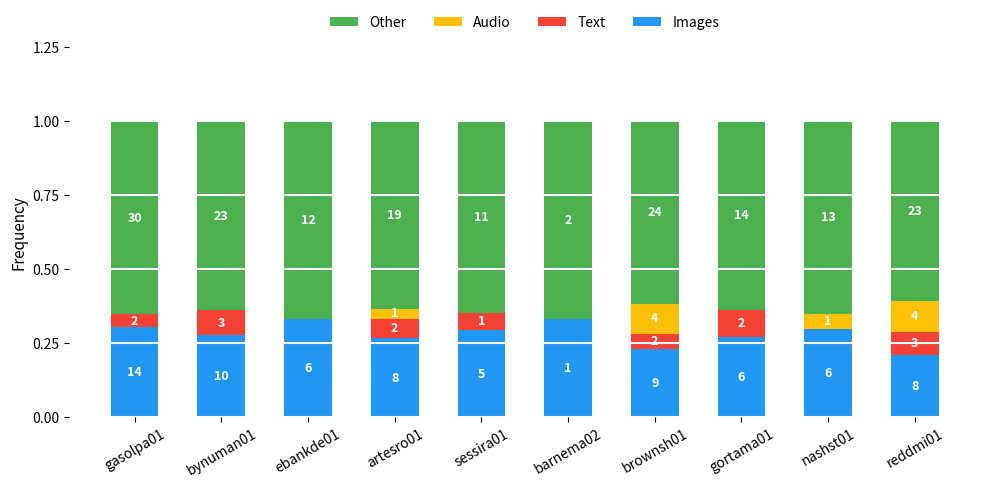

Are the bars grouped side by side (vs. stacked)?

No